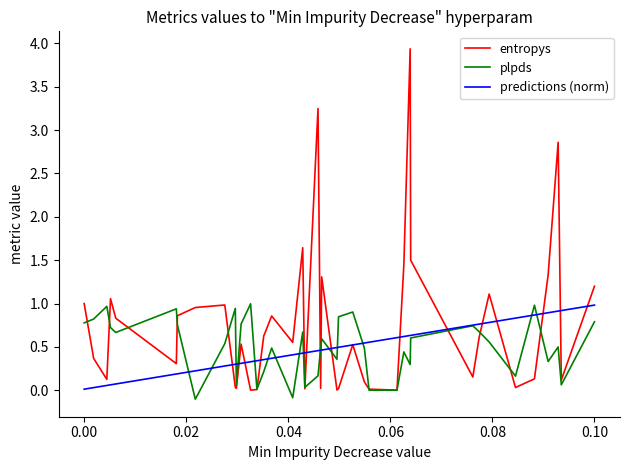

Which series has the largest total across all categories?

entropys